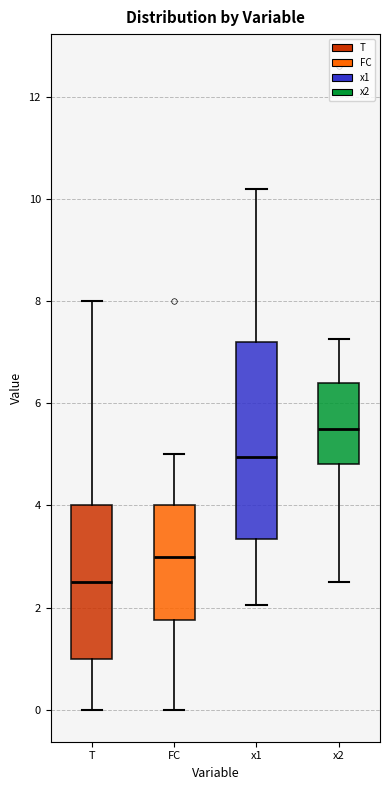

Reading left to right, read every box against the y-axis: the position of its median line, the range the box covers, and the ends of its whiskers. The values are not printed on the chart, so give them approximately, as read against the axis.

T: median 2.6, box 1.0 to 4.0, whiskers 0.0 to 8.0
FC: median 3.0, box 1.8 to 4.0, whiskers 0.0 to 5.0
x1: median 5.0, box 3.4 to 7.2, whiskers 2.0 to 10.2
x2: median 5.6, box 4.8 to 6.4, whiskers 2.6 to 7.2